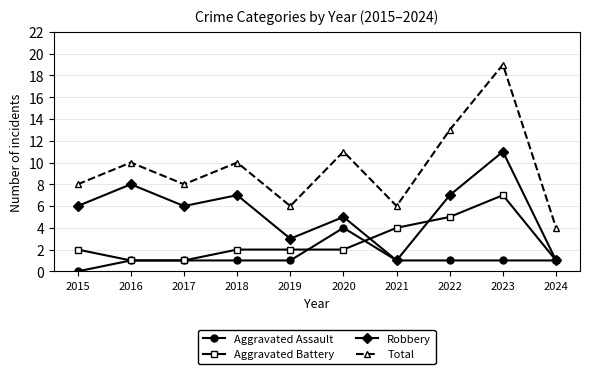

At which category is the sum across all series the highest?

2023